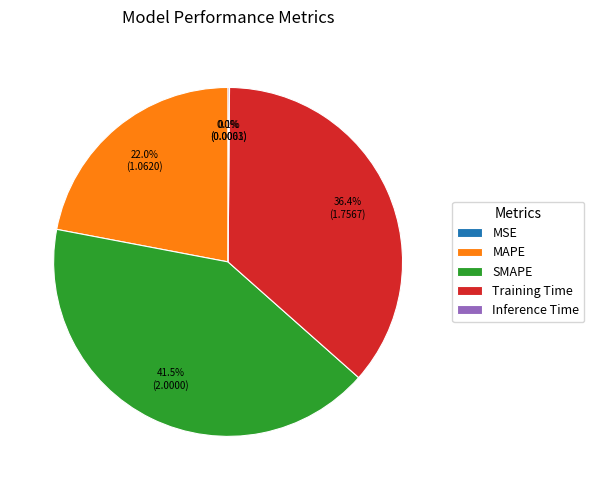

What is the largest slice in the pie chart?

SMAPE